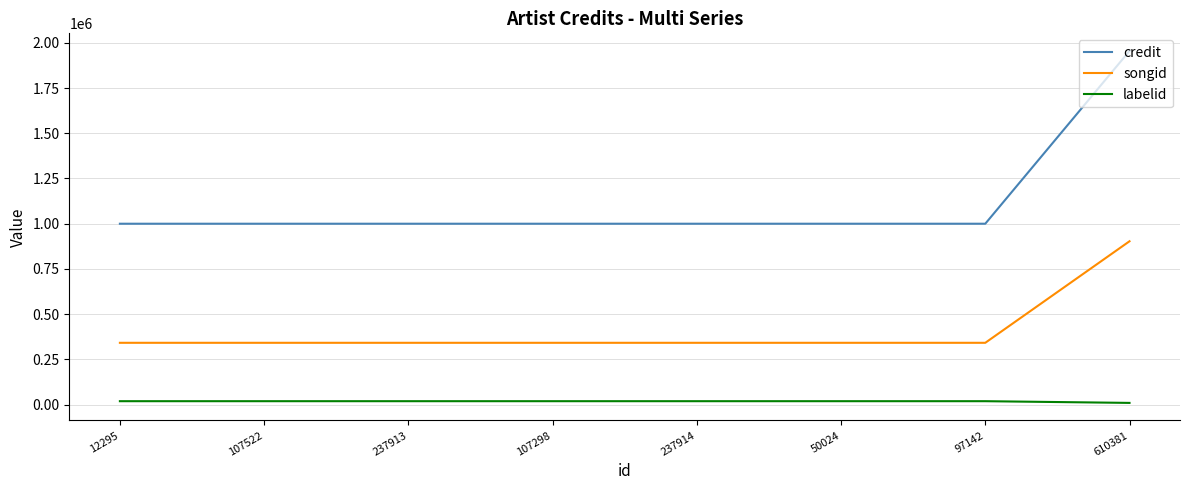

At how many categories does at least one series exceed 1704649?

1